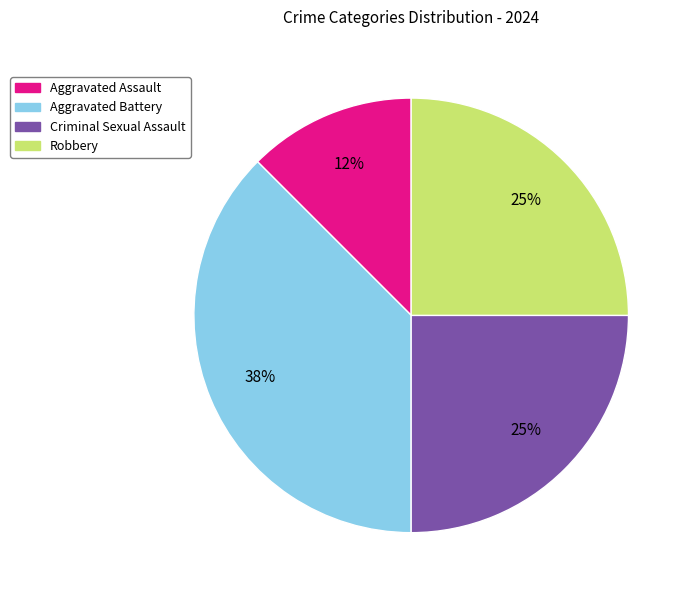

Combined, do Aggravated Battery and Criminal Sexual Assault account for over 50%?

Yes